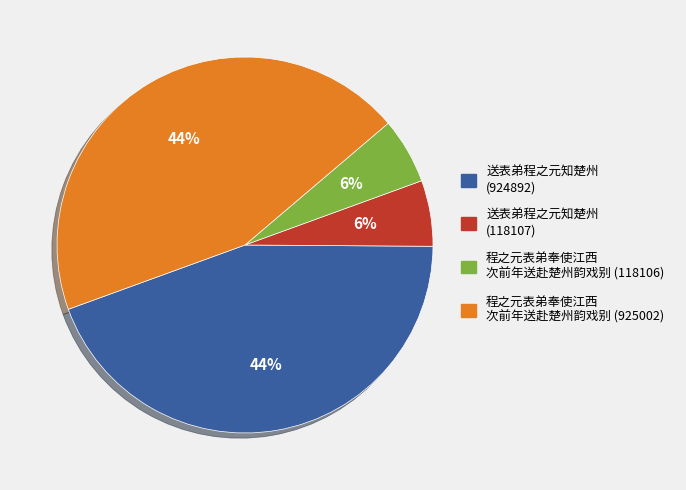

To the nearest percent, what is the average slice percentage?

25%